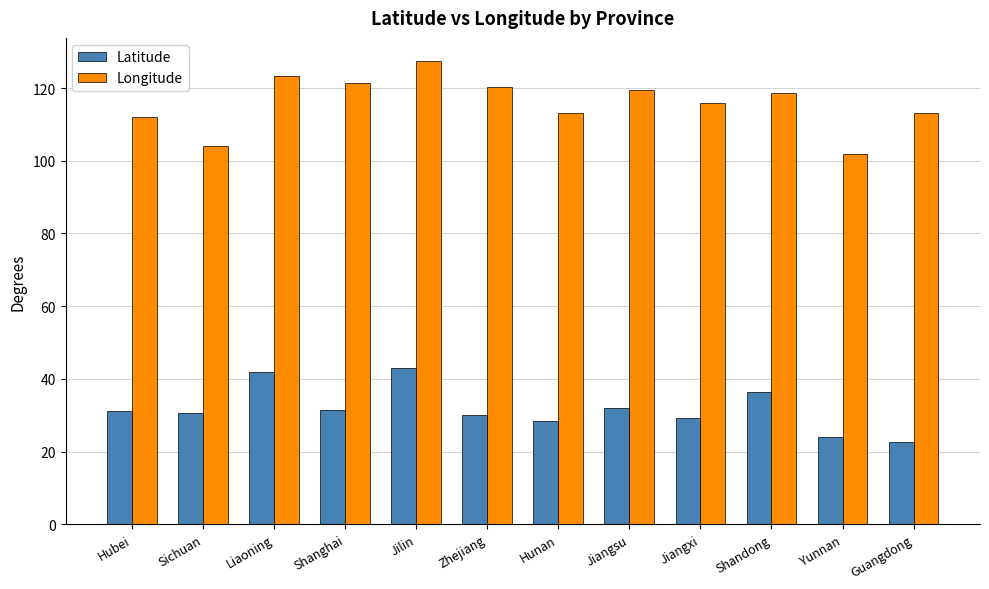

What is the sum of the Longitude values at Hunan and Shandong?

231.7